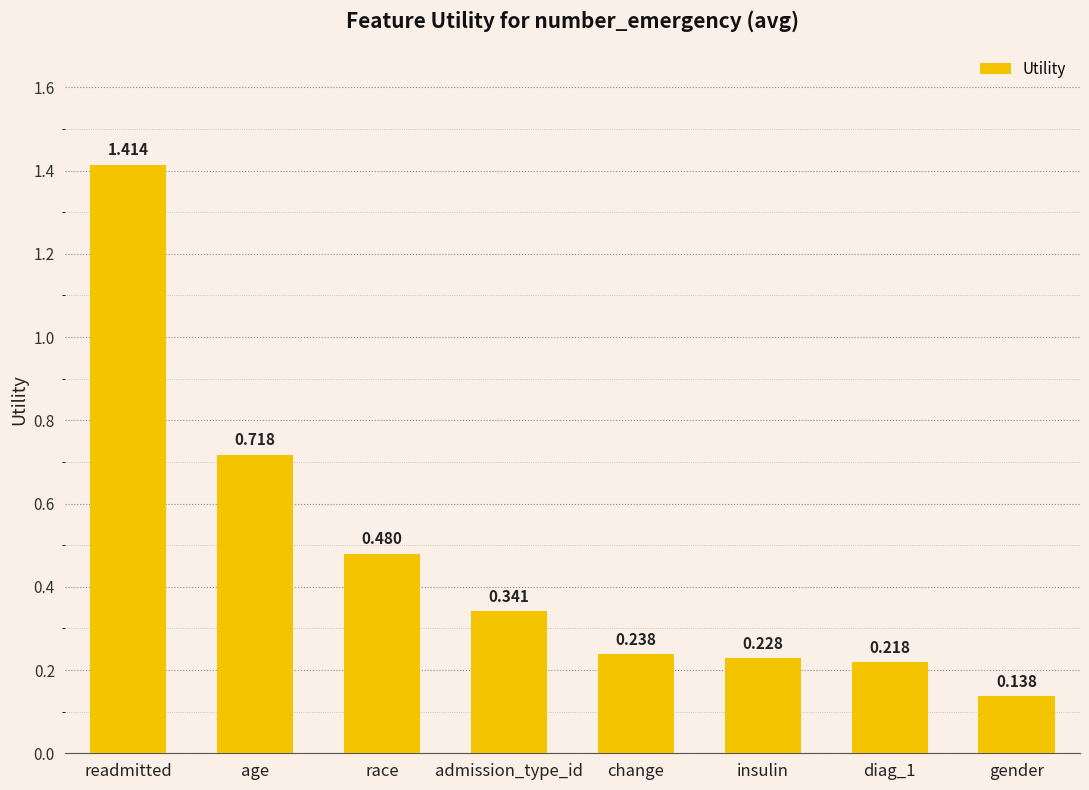

Does the chart contain stacked bars?

No